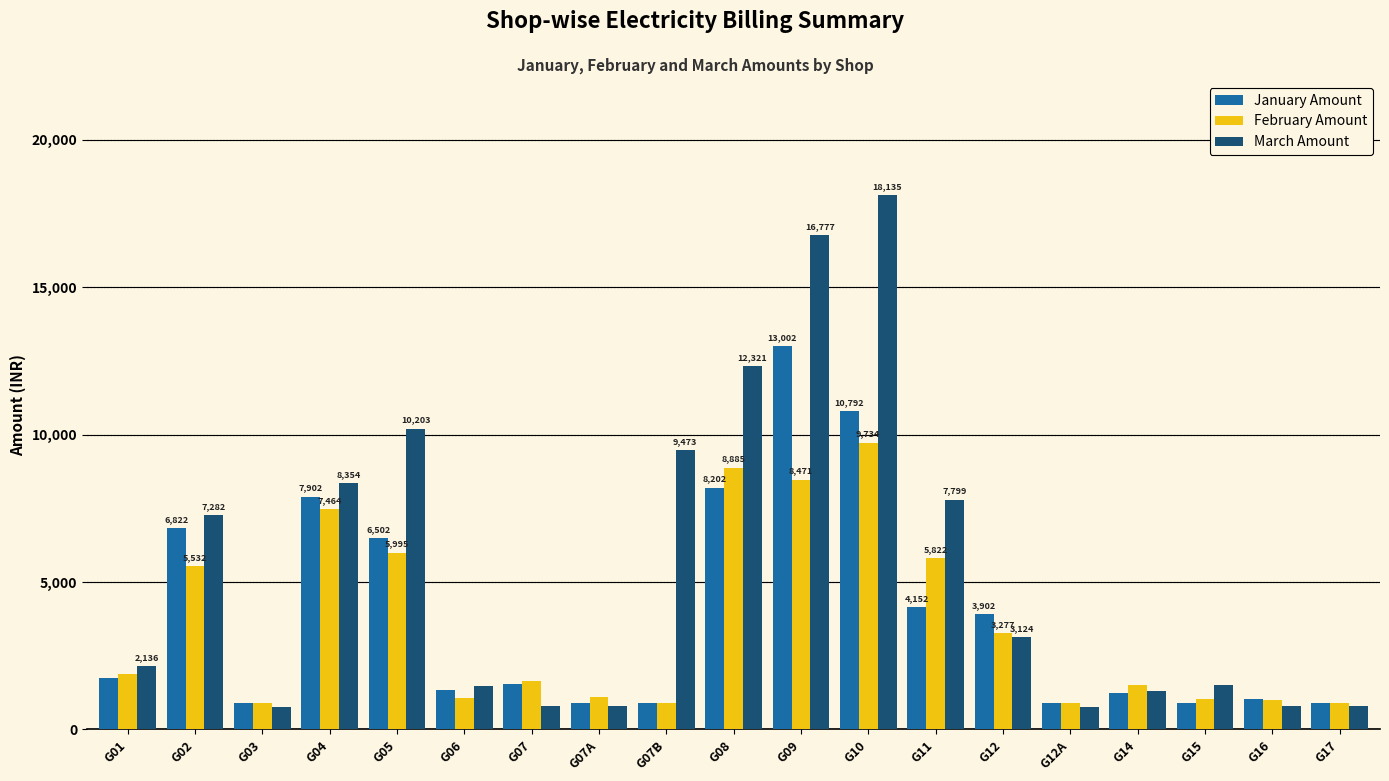

What is the sum of the March Amount values at G15 and G04?

9877